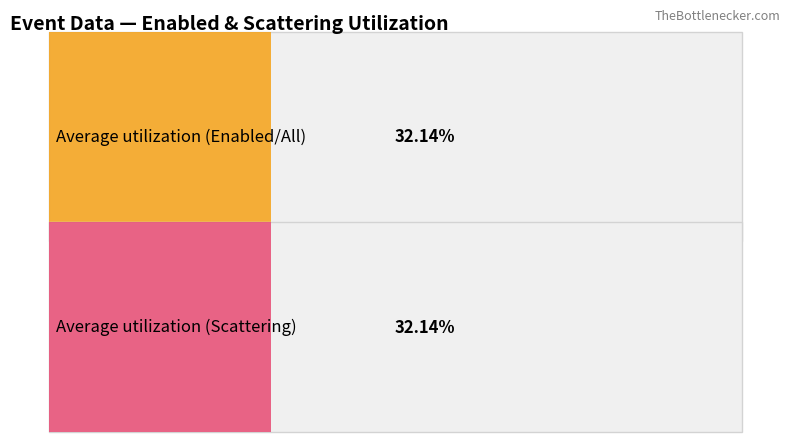

At which category does the chart reach its minimum across all series?

1